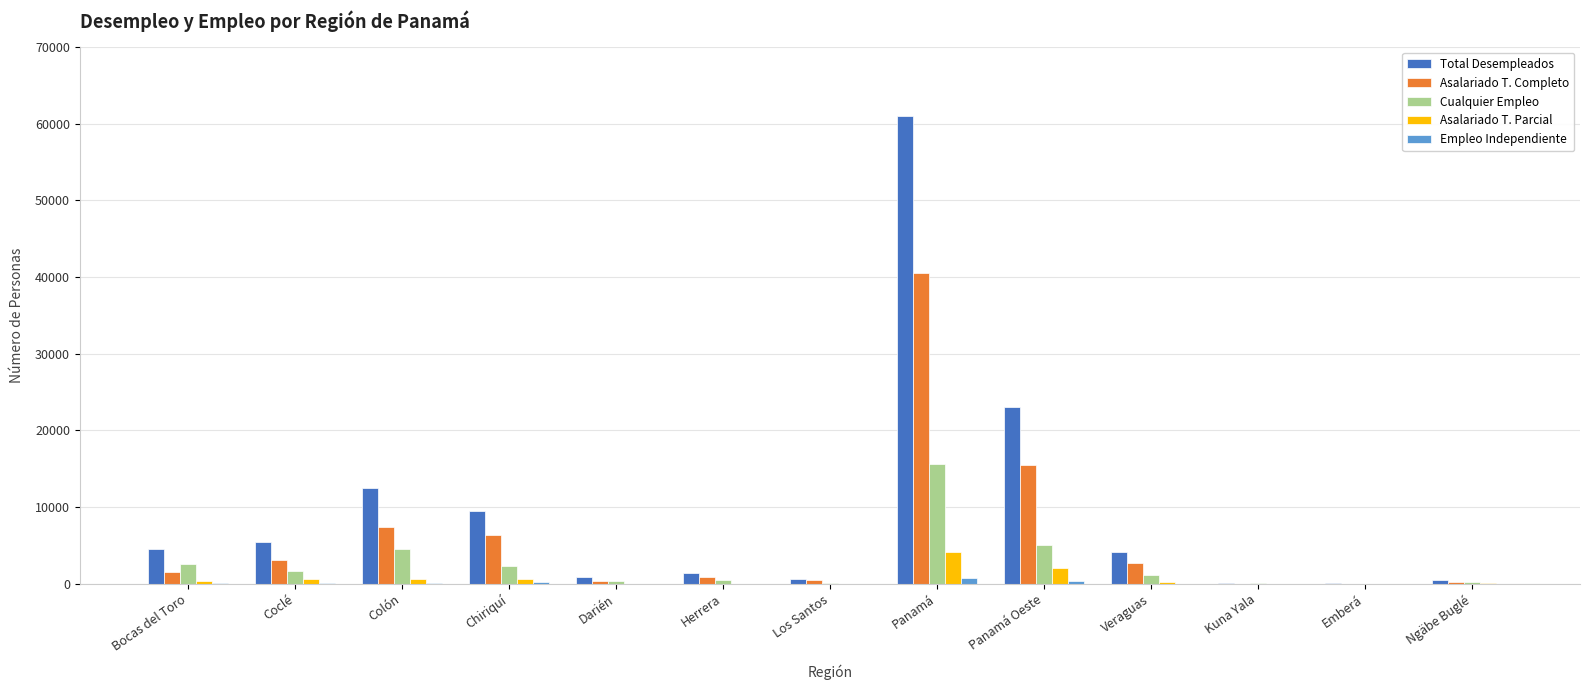

How many series are shown in this chart?

5